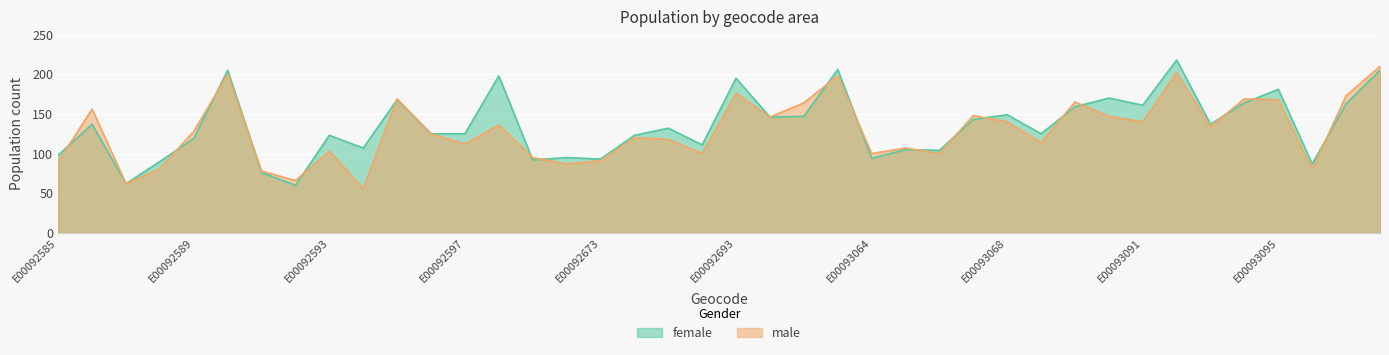

How many times do female and male cross each other?

18